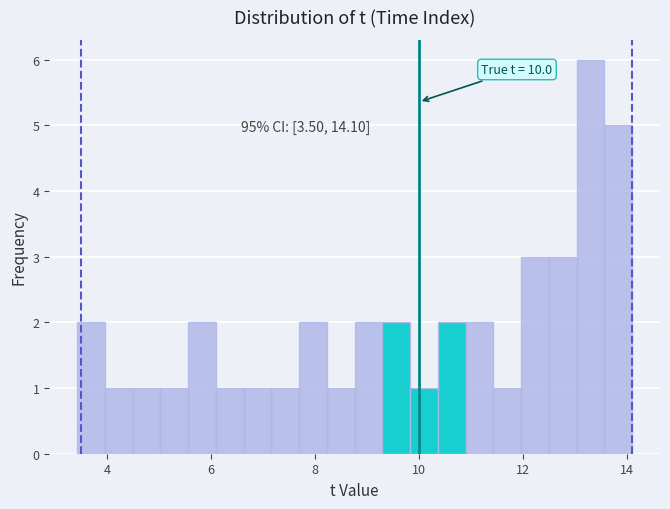

Read against the x-axis, roughly where is the centre of the tallest bar?

13.2